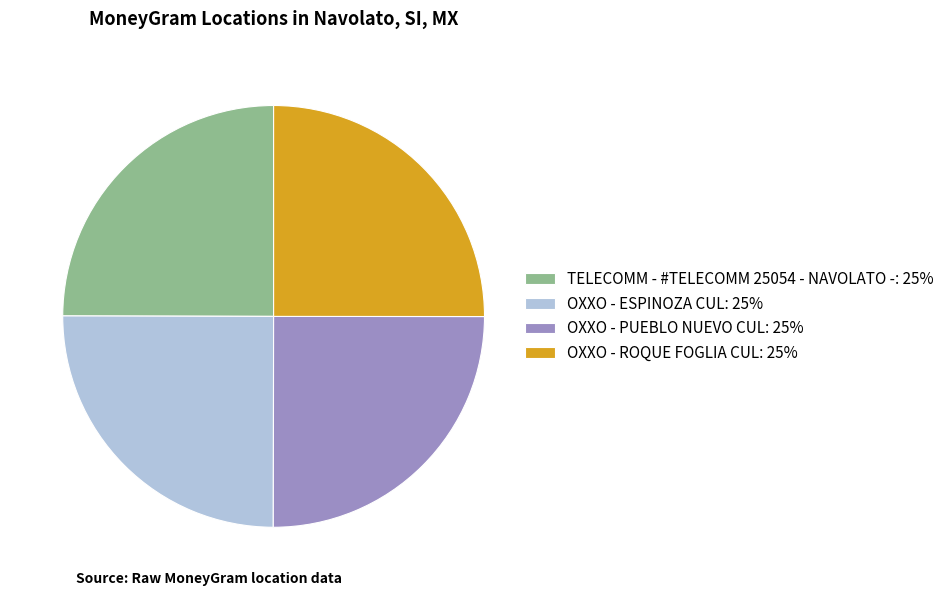

Approximately how many times larger is the value at OXXO - ROQUE FOGLIA CUL: 25% compared to TELECOMM - #TELECOMM 25054 - NAVOLATO -: 25%?

1.0